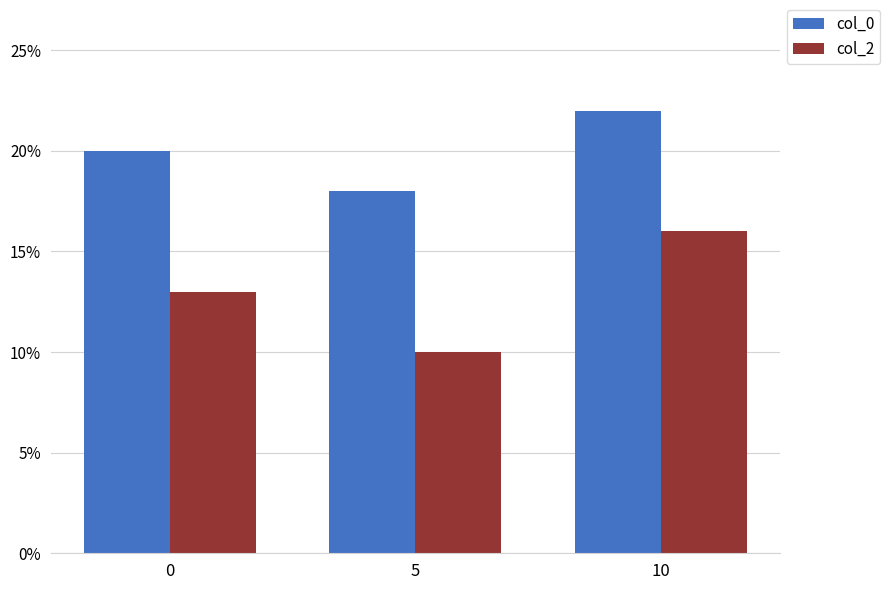

The col_0 series shows 0.3 at 10. True or false?

False